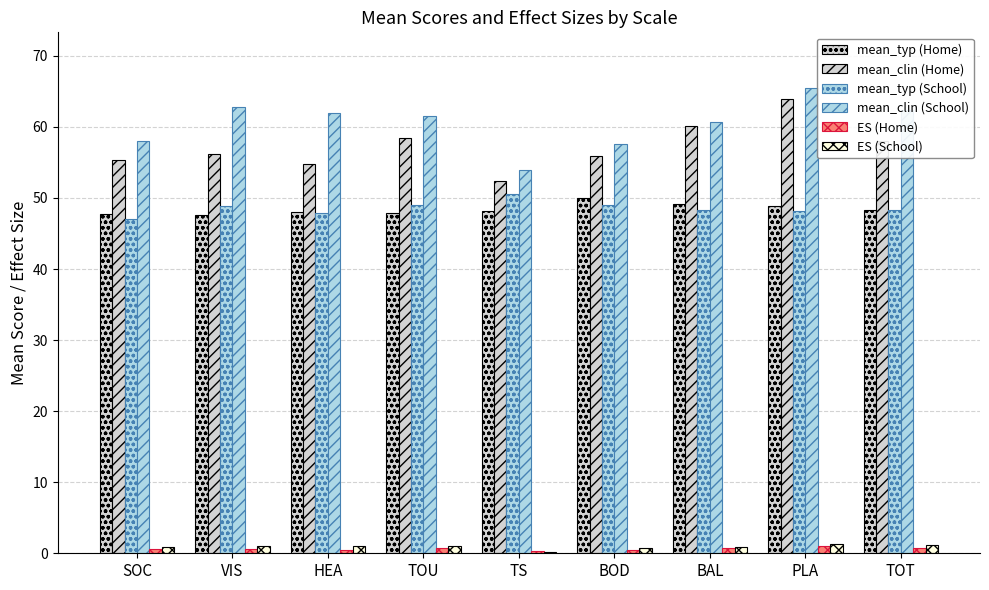

What is the difference between the highest and lowest values at HEA?

61.4